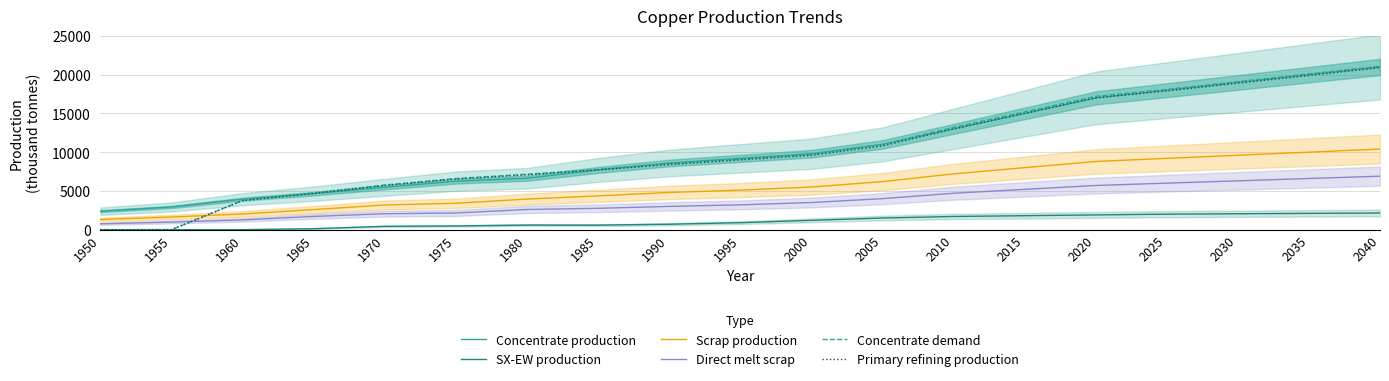

How many interior local valleys does the SX-EW production series have?

1